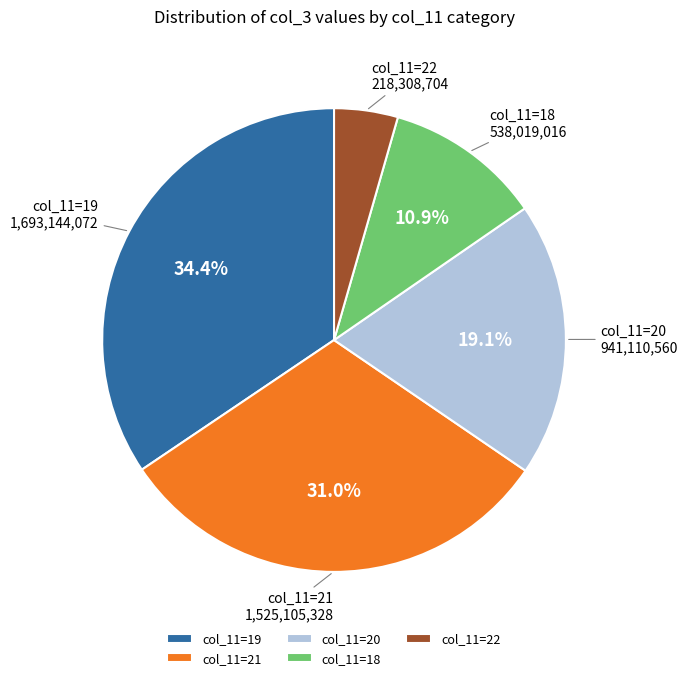

What is the smallest slice in the pie chart?

col_11=22